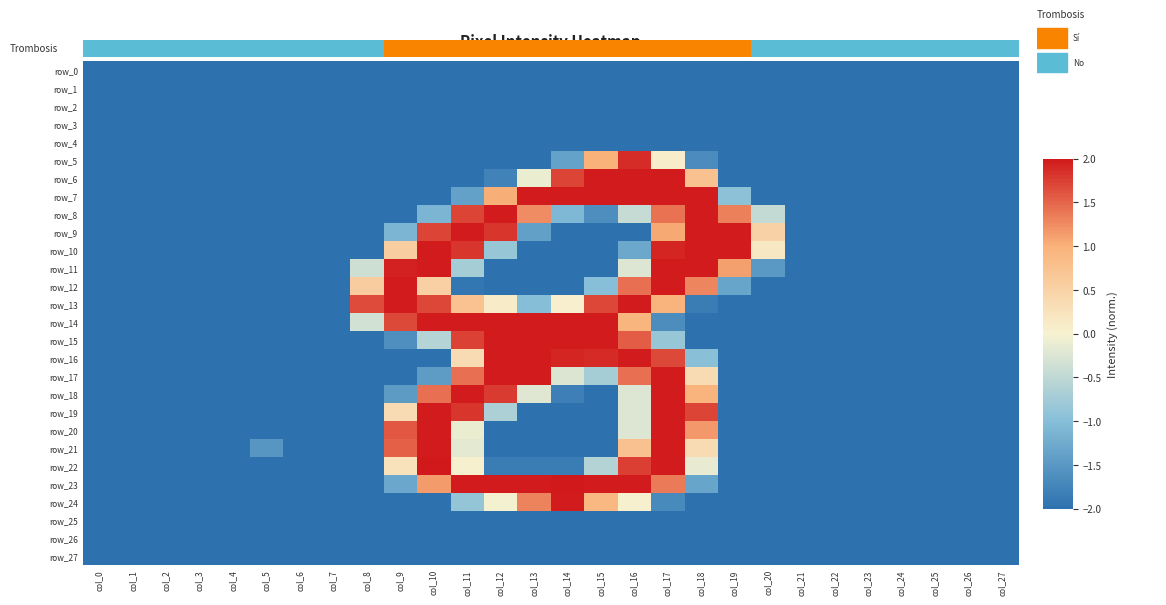

What is the difference between the maximum and minimum values in the row_9 series?

4.0